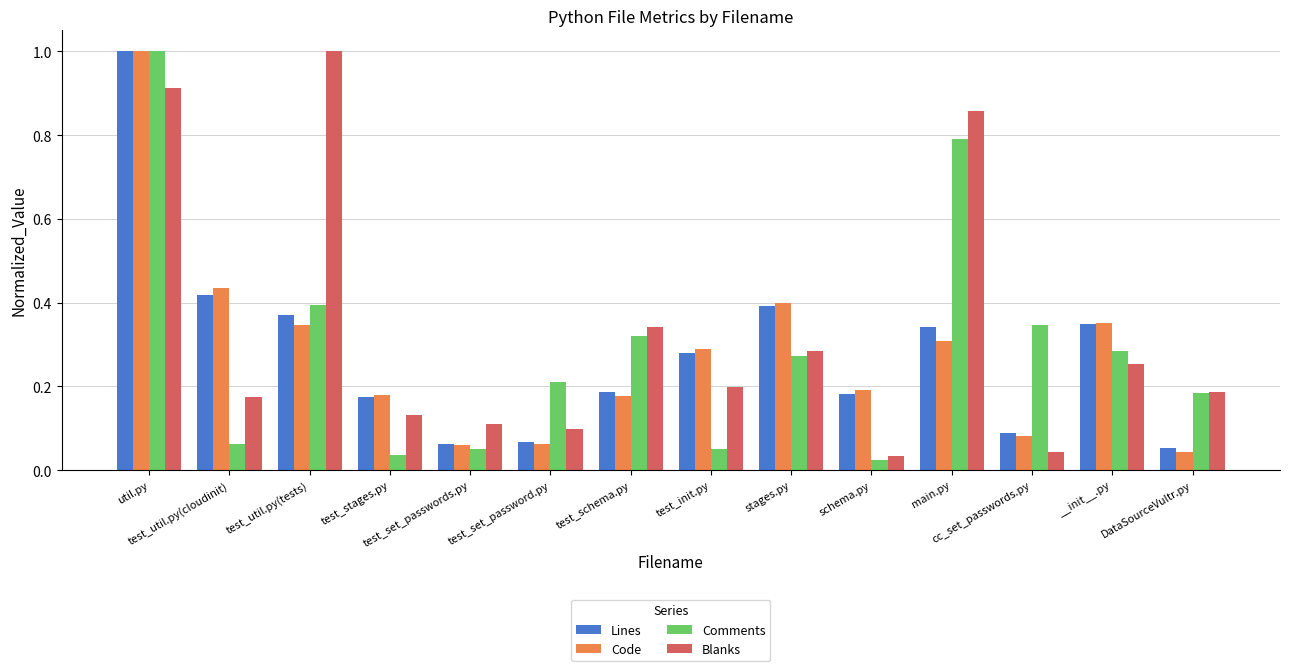

What is the label of the 14th bar from the right?

util.py